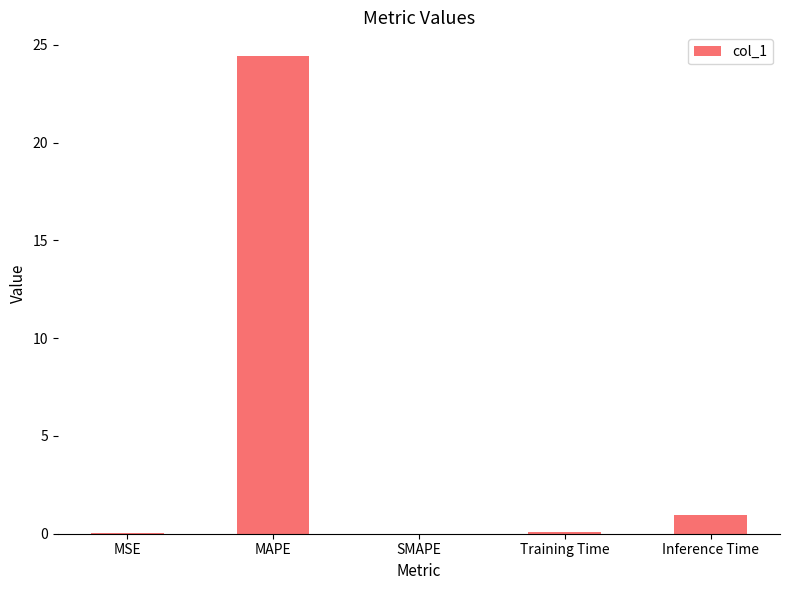

True or false: the data shows 0.9 at Inference Time.

True